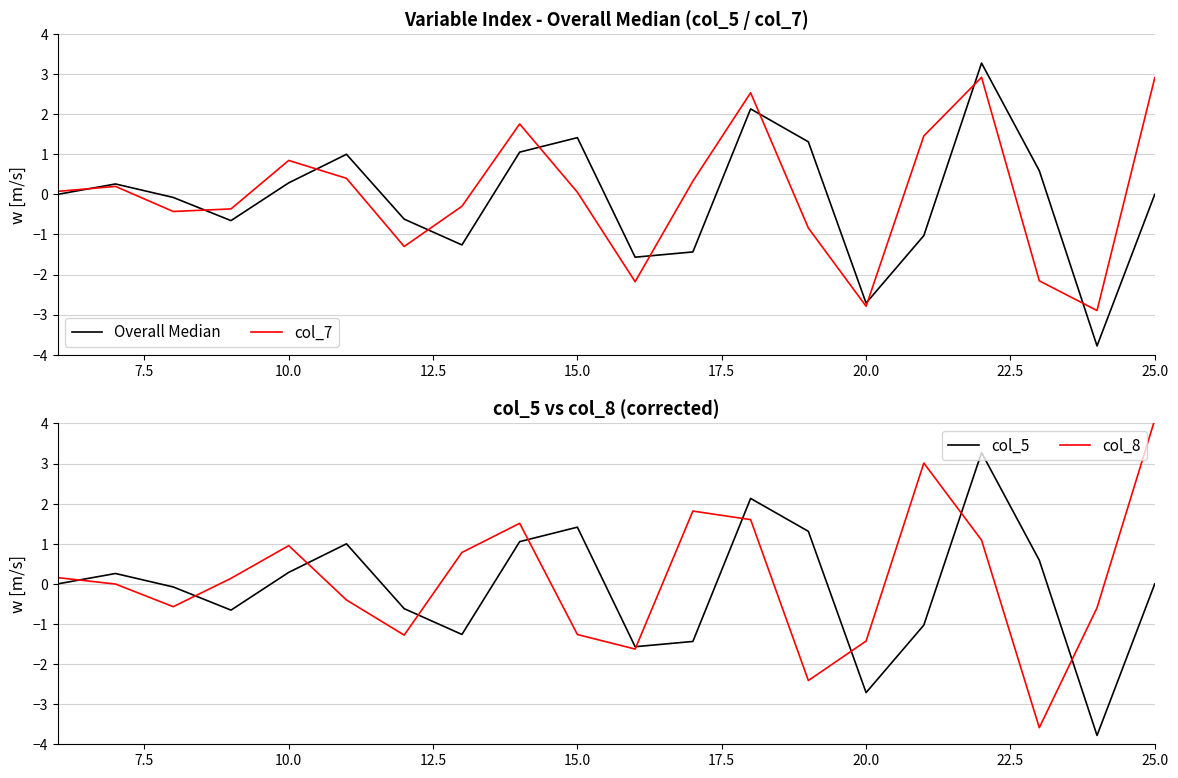

What is the minimum value for col_5?

-3.8